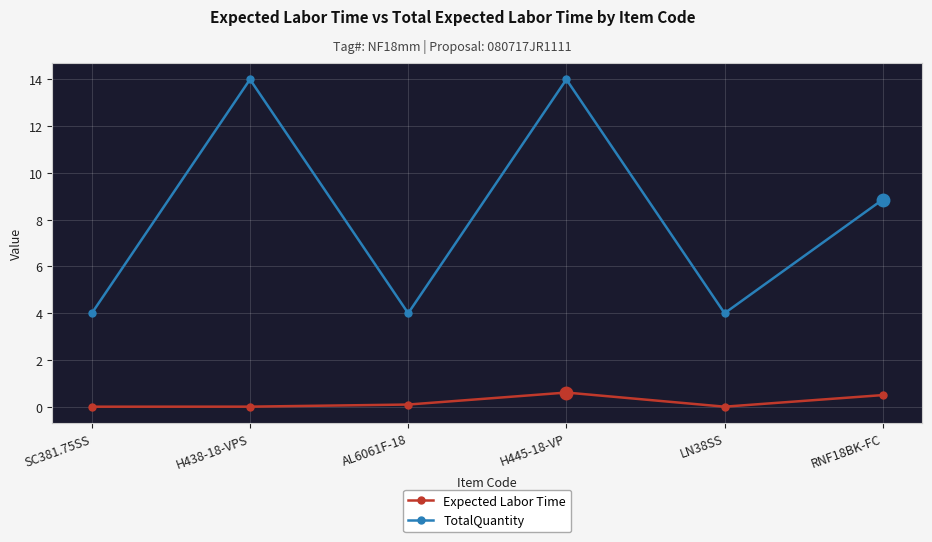

Rank the series by their maximum value, from lowest to highest.

Expected Labor Time, TotalQuantity